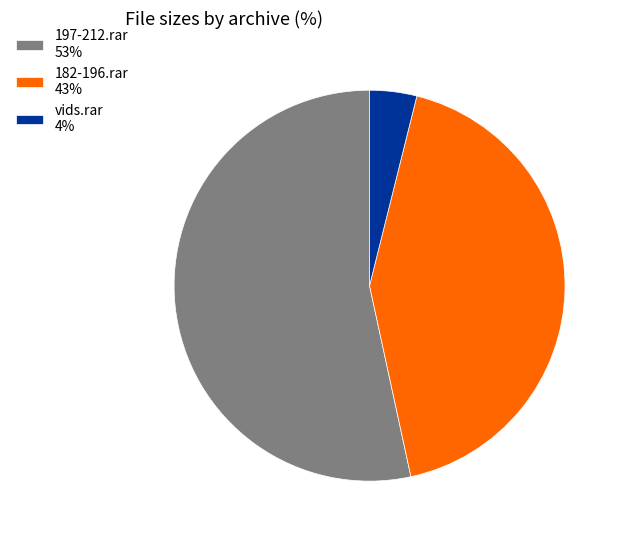

True or false: 182-196.rar 43% accounts for 43% of the total.

True